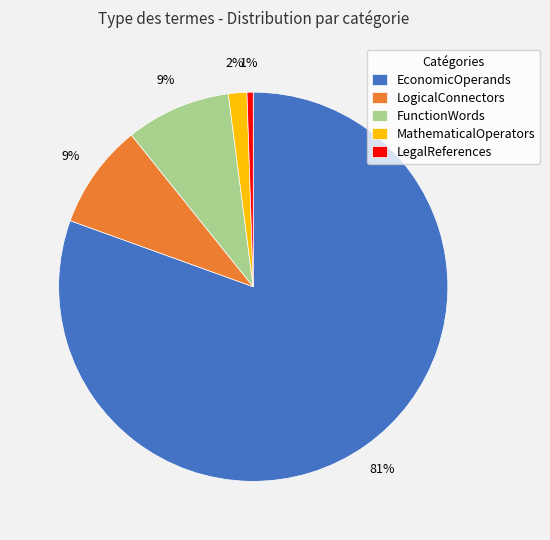

Which slice represents more than half of the pie?

EconomicOperands